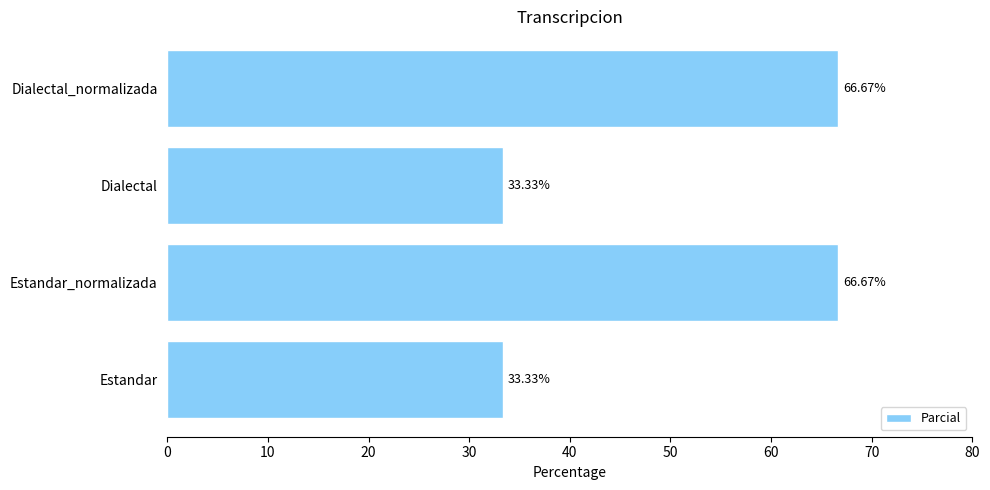

Between Estandar_normalizada and Estandar, which is larger?

Estandar_normalizada